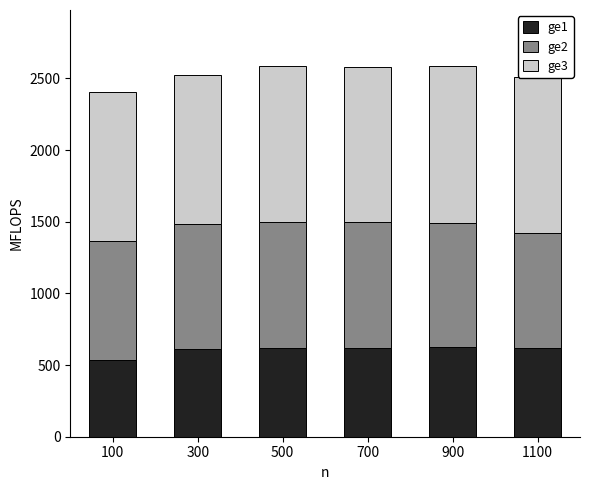

Is it true that ge1 equals 536.5 at 100?

True